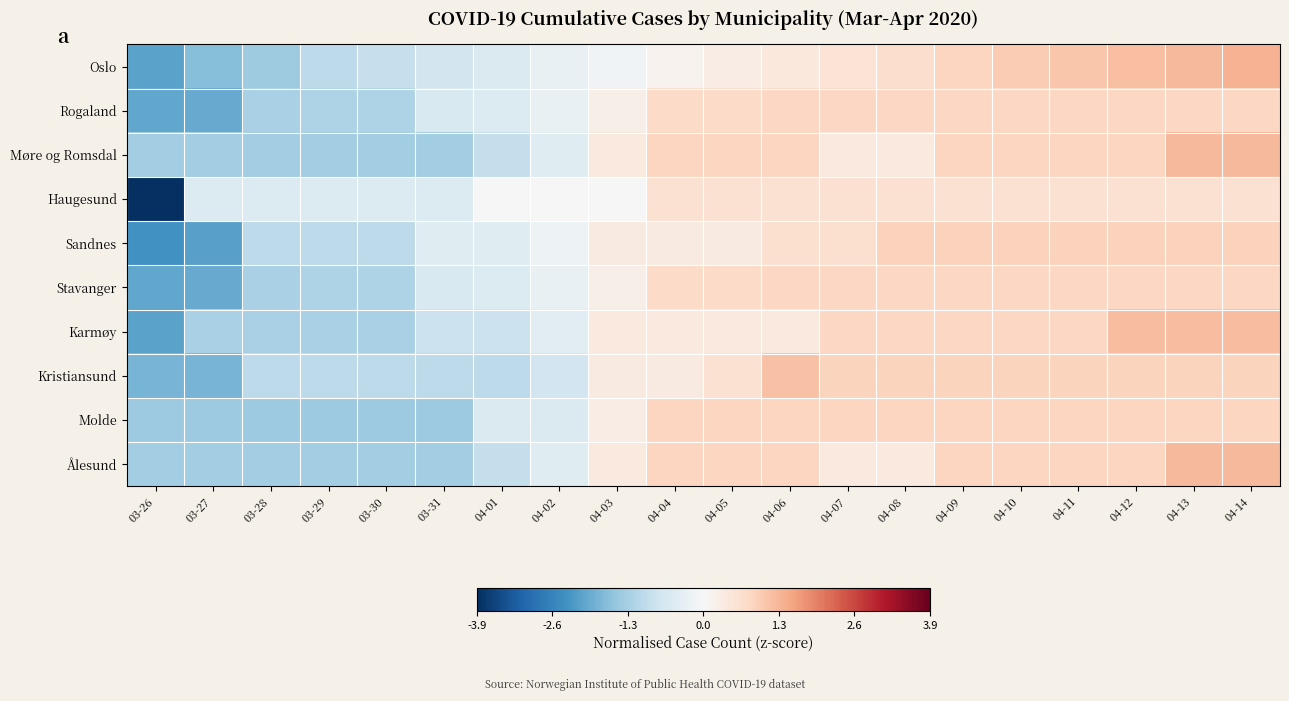

Reading right to left, extract all data points from this chart.

Oslo: 04-14=1.3	04-13=1.2	04-12=1.1	04-11=1.1	04-10=1.0	04-09=0.8	04-08=0.7	04-07=0.5	04-06=0.4	04-05=0.3	04-04=0.1	04-03=-0.1	04-02=-0.3	04-01=-0.6	03-31=-0.7	03-30=-0.9	03-29=-1.0	03-28=-1.4	03-27=-1.6	03-26=-2.1
Rogaland: 04-14=0.8	04-13=0.8	04-12=0.8	04-11=0.8	04-10=0.8	04-09=0.8	04-08=0.8	04-07=0.8	04-06=0.8	04-05=0.7	04-04=0.7	04-03=0.2	04-02=-0.3	04-01=-0.5	03-31=-0.6	03-30=-1.2	03-29=-1.2	03-28=-1.3	03-27=-1.9	03-26=-2.0
Møre og Romsdal: 04-14=1.2	04-13=1.2	04-12=0.8	04-11=0.8	04-10=0.8	04-09=0.8	04-08=0.4	04-07=0.4	04-06=0.8	04-05=0.8	04-04=0.8	04-03=0.4	04-02=-0.5	04-01=-0.9	03-31=-1.3	03-30=-1.3	03-29=-1.3	03-28=-1.3	03-27=-1.3	03-26=-1.3
Haugesund: 04-14=0.6	04-13=0.6	04-12=0.6	04-11=0.6	04-10=0.6	04-09=0.6	04-08=0.6	04-07=0.6	04-06=0.6	04-05=0.6	04-04=0.6	04-03=0.0	04-02=0.0	04-01=0.0	03-31=-0.5	03-30=-0.5	03-29=-0.5	03-28=-0.5	03-27=-0.5	03-26=-3.9
Sandnes: 04-14=0.9	04-13=0.9	04-12=0.9	04-11=0.9	04-10=0.9	04-09=0.9	04-08=0.9	04-07=0.6	04-06=0.6	04-05=0.4	04-04=0.4	04-03=0.4	04-02=-0.2	04-01=-0.5	03-31=-0.5	03-30=-1.0	03-29=-1.0	03-28=-1.0	03-27=-2.1	03-26=-2.3
Stavanger: 04-14=0.8	04-13=0.8	04-12=0.8	04-11=0.8	04-10=0.8	04-09=0.8	04-08=0.8	04-07=0.8	04-06=0.8	04-05=0.7	04-04=0.7	04-03=0.2	04-02=-0.3	04-01=-0.5	03-31=-0.6	03-30=-1.2	03-29=-1.2	03-28=-1.3	03-27=-1.9	03-26=-2.0
Karmøy: 04-14=1.2	04-13=1.2	04-12=1.2	04-11=0.8	04-10=0.8	04-09=0.8	04-08=0.8	04-07=0.8	04-06=0.4	04-05=0.4	04-04=0.4	04-03=0.4	04-02=-0.4	04-01=-0.8	03-31=-0.8	03-30=-1.2	03-29=-1.2	03-28=-1.2	03-27=-1.2	03-26=-2.1
Kristiansund: 04-14=0.9	04-13=0.9	04-12=0.9	04-11=0.9	04-10=0.9	04-09=0.9	04-08=0.9	04-07=0.9	04-06=1.1	04-05=0.6	04-04=0.3	04-03=0.3	04-02=-0.7	04-01=-1.0	03-31=-1.0	03-30=-1.0	03-29=-1.0	03-28=-1.0	03-27=-1.8	03-26=-1.8
Molde: 04-14=0.8	04-13=0.8	04-12=0.8	04-11=0.8	04-10=0.8	04-09=0.8	04-08=0.8	04-07=0.8	04-06=0.8	04-05=0.8	04-04=0.8	04-03=0.3	04-02=-0.6	04-01=-0.6	03-31=-1.4	03-30=-1.4	03-29=-1.4	03-28=-1.4	03-27=-1.4	03-26=-1.4
Ålesund: 04-14=1.2	04-13=1.2	04-12=0.8	04-11=0.8	04-10=0.8	04-09=0.8	04-08=0.4	04-07=0.4	04-06=0.8	04-05=0.8	04-04=0.8	04-03=0.4	04-02=-0.5	04-01=-0.9	03-31=-1.3	03-30=-1.3	03-29=-1.3	03-28=-1.3	03-27=-1.3	03-26=-1.3